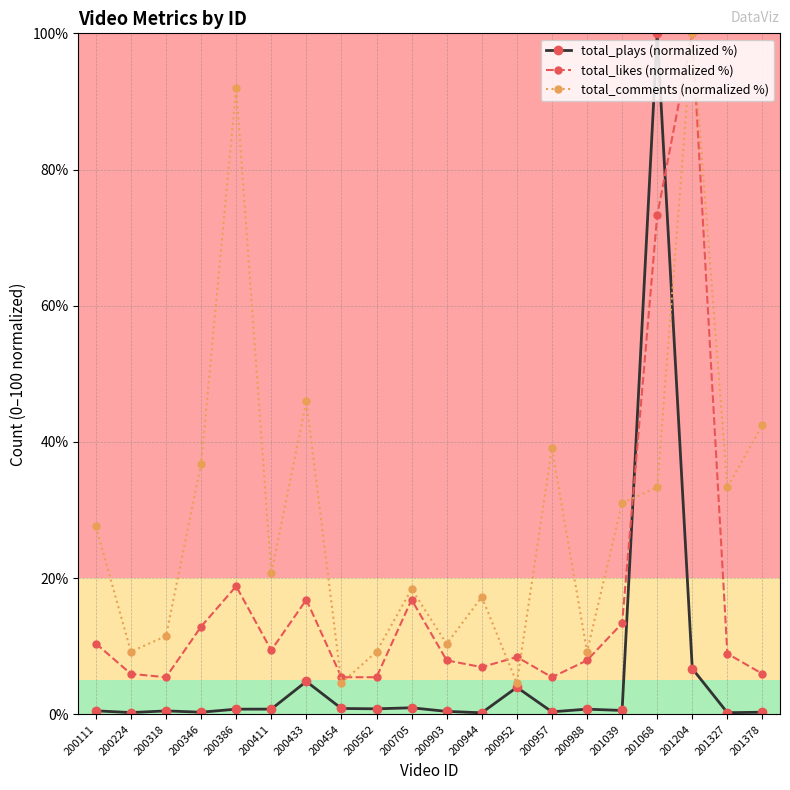

At how many categories does at least one series exceed 71?

3